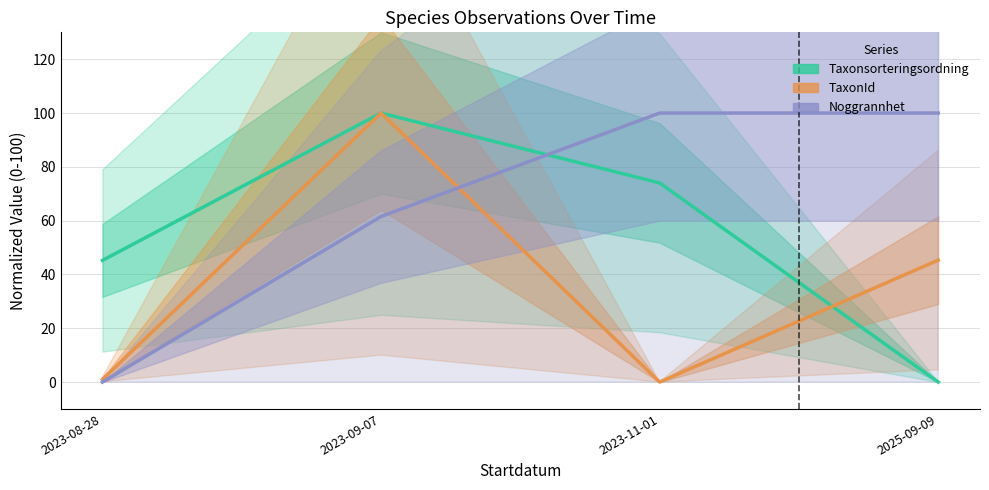

List the labels in order of TaxonId value, largest first.

2023-09-07, 2025-09-09, 2023-08-28, 2023-11-01